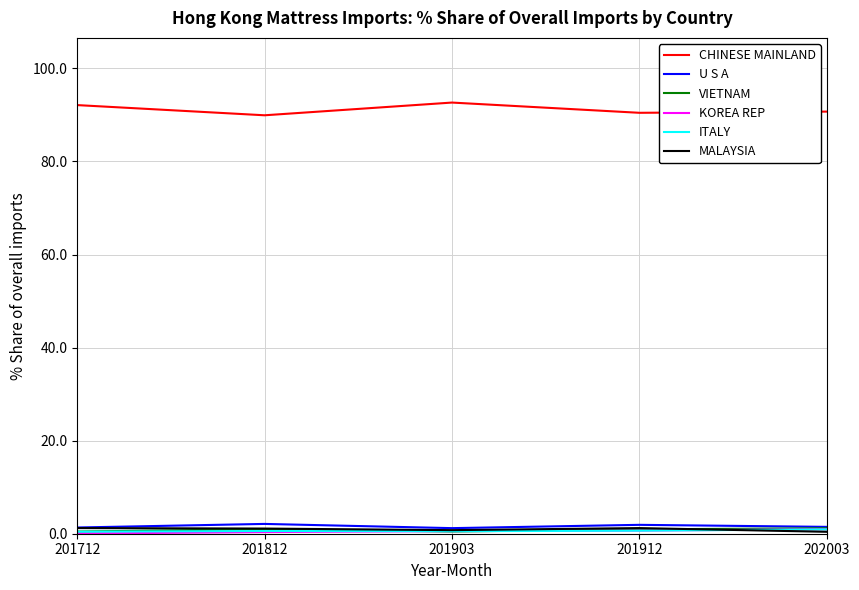

True or false: CHINESE MAINLAND and U S A intersect in this chart.

False